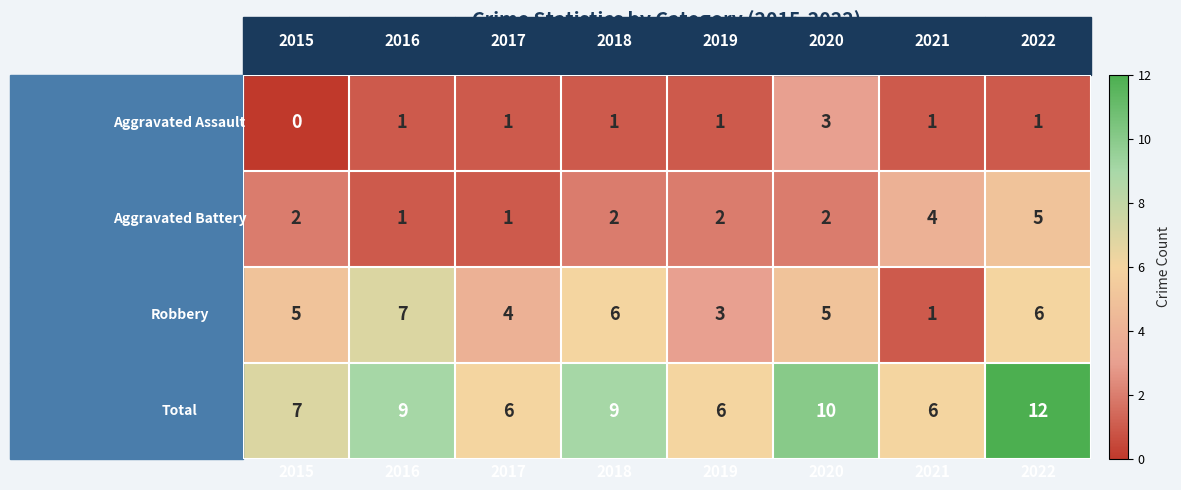

What is the greatest value displayed?

12